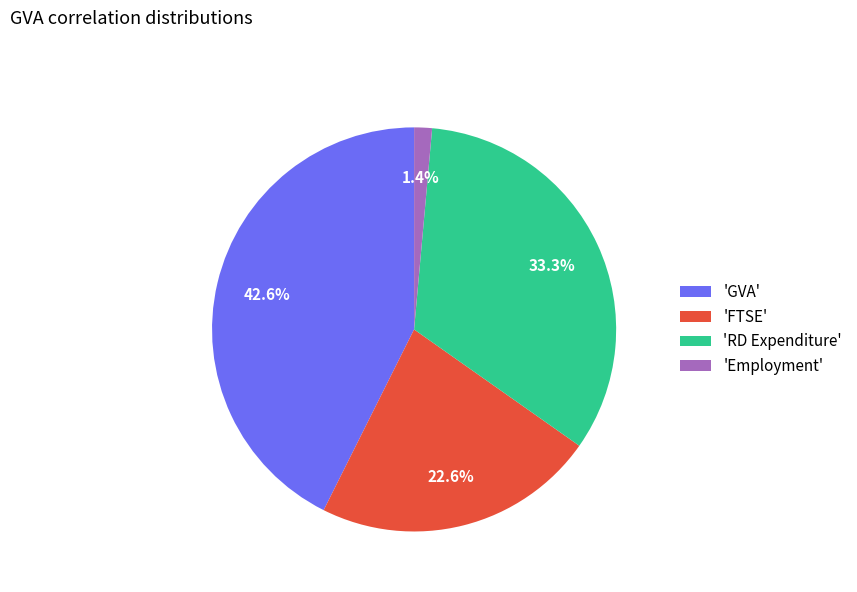

What portion of the pie excludes 'RD Expenditure'?

66.7%